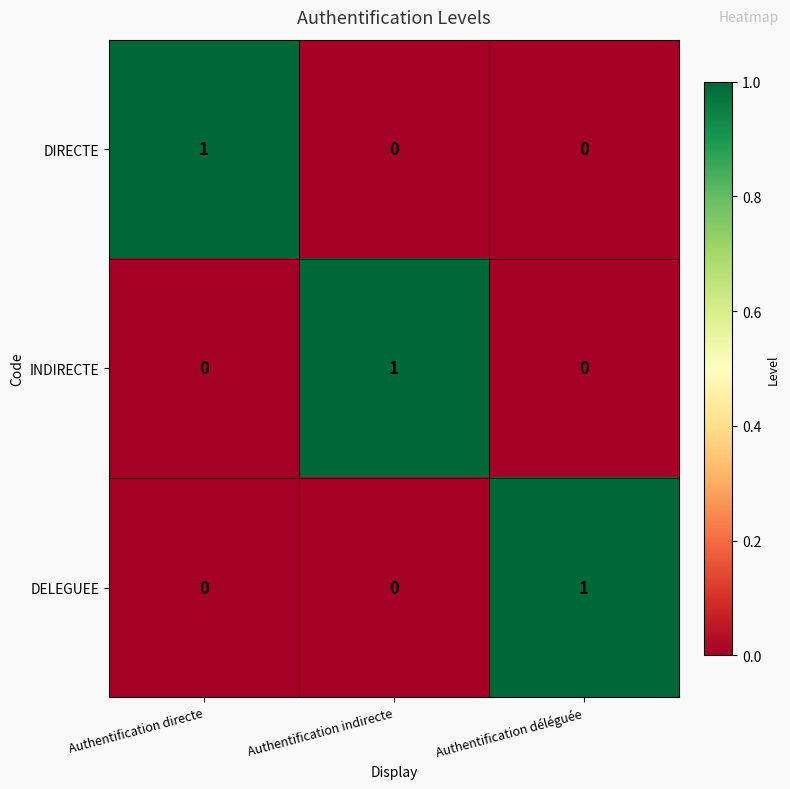

Count the DELEGUEE values in the range 0 to 1.

3